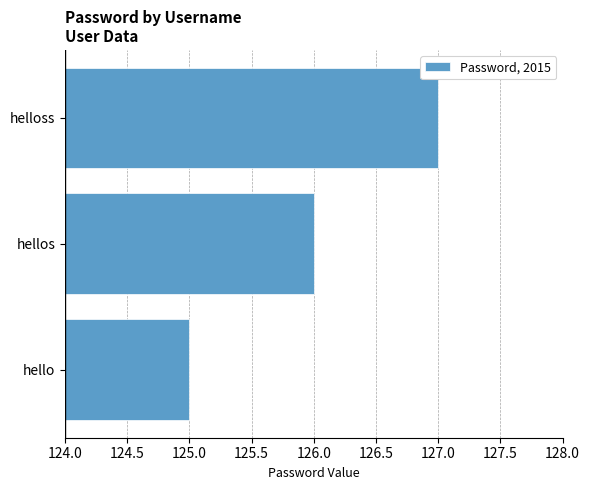

What is the maximum value shown in the chart?

127